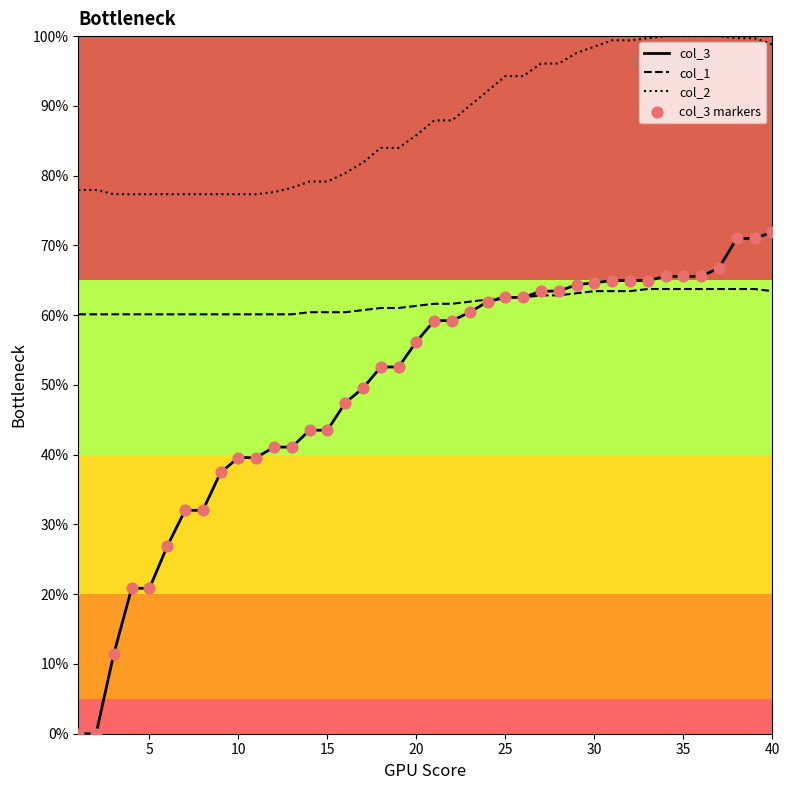

What is the lowest value of the col_1 series?

60.1